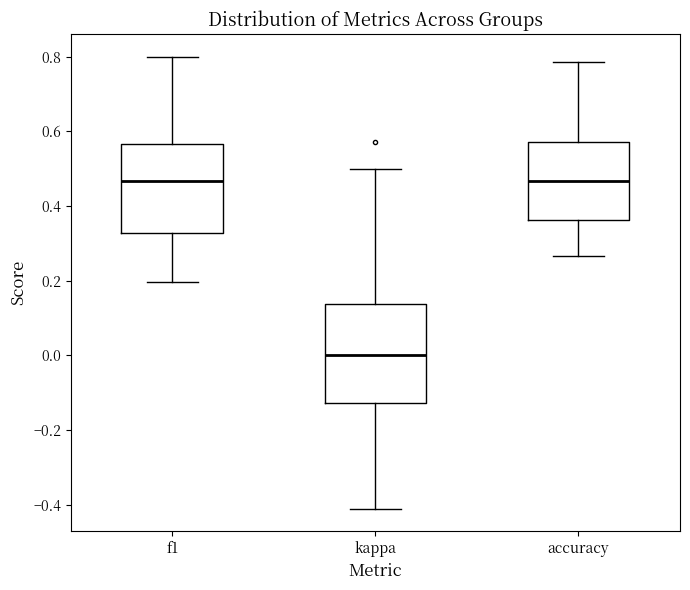

Reading left to right, read every box against the y-axis: the position of its median line, the range the box covers, and the ends of its whiskers. The values are not printed on the chart, so give them approximately, as read against the axis.

f1: median 0.46, box 0.32 to 0.56, whiskers 0.20 to 0.80
kappa: median 0.00, box -0.12 to 0.14, whiskers -0.42 to 0.50
accuracy: median 0.46, box 0.36 to 0.58, whiskers 0.26 to 0.78